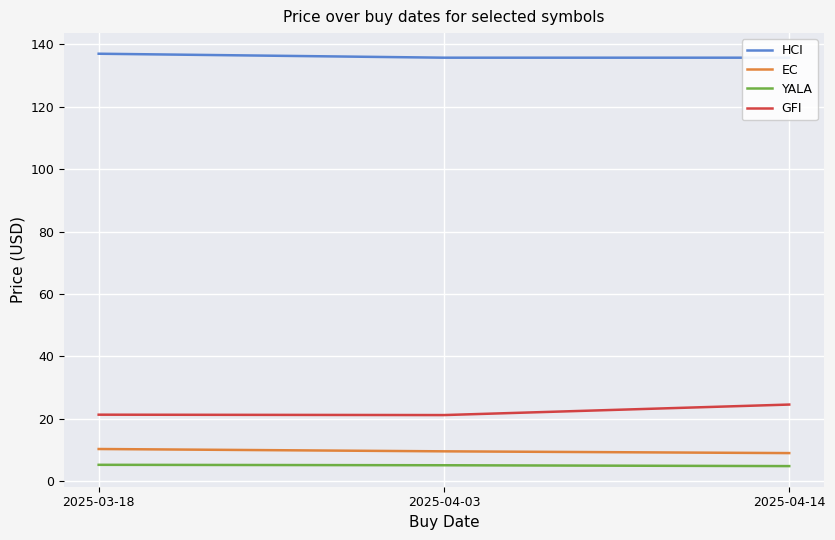

What is the sum of all HCI values?

408.5